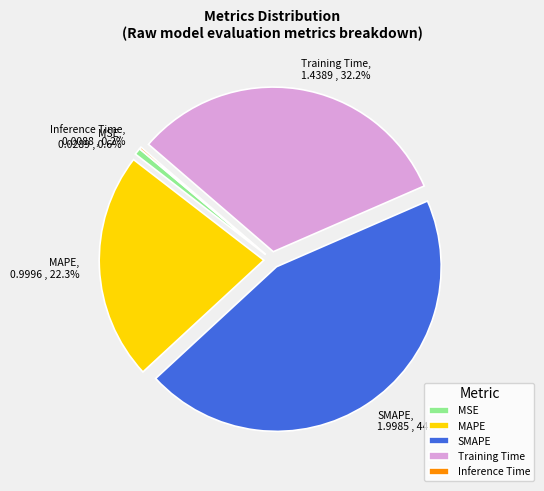

Is the sum of MSE and SMAPE greater than half?

No